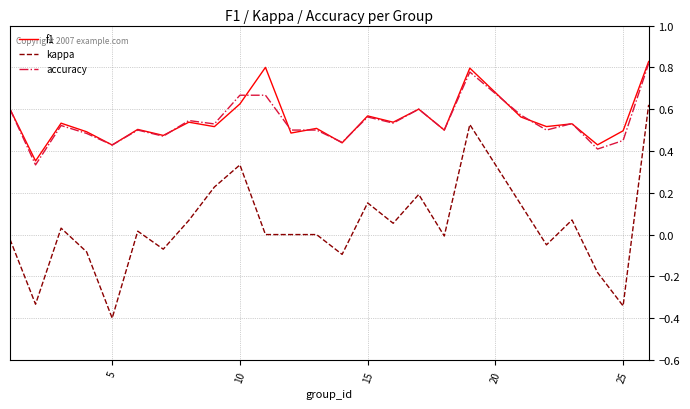

True or false: f1 and kappa intersect in this chart.

False